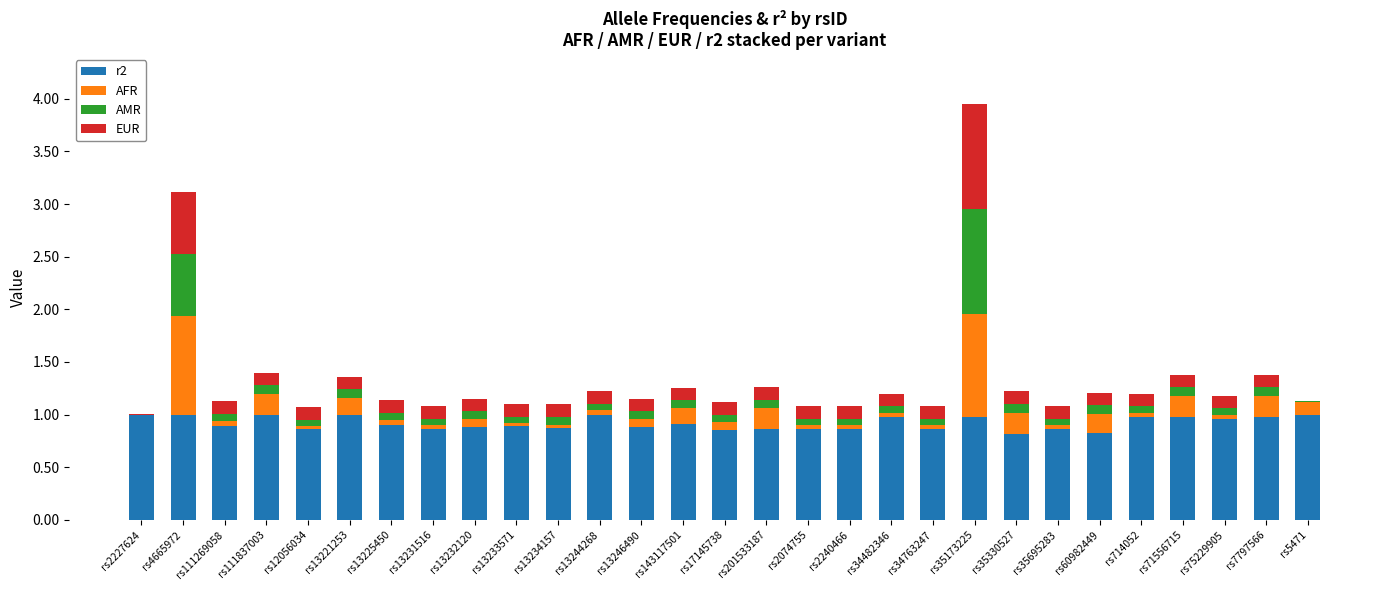

The value of r2 at rs12056034 is 1.3. True or false?

False